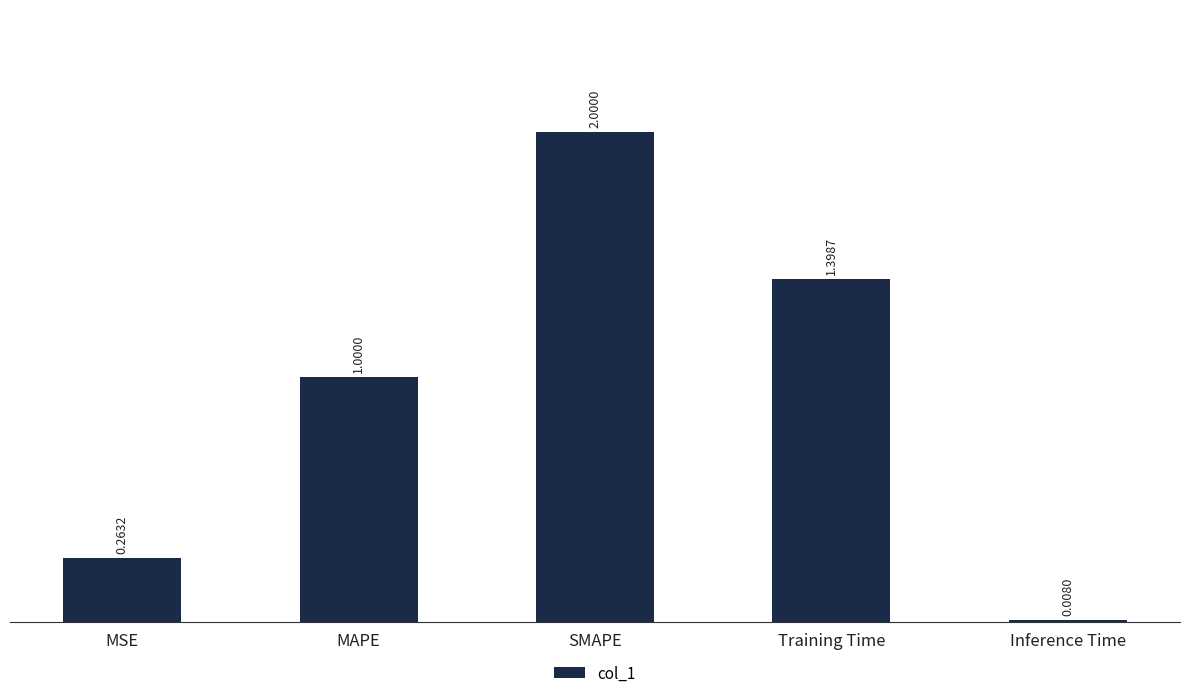

Approximately how many times larger is the value at SMAPE compared to MAPE?

2.0